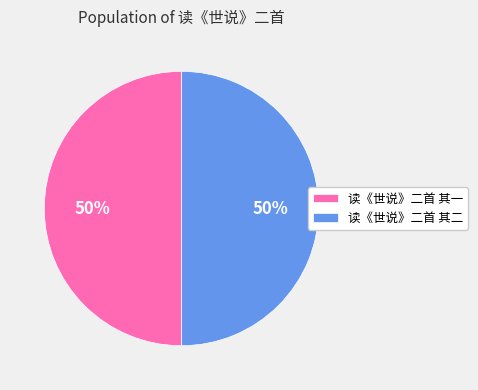

Is the sum of 读《世说》二首 其一 and 读《世说》二首 其二 greater than half?

Yes